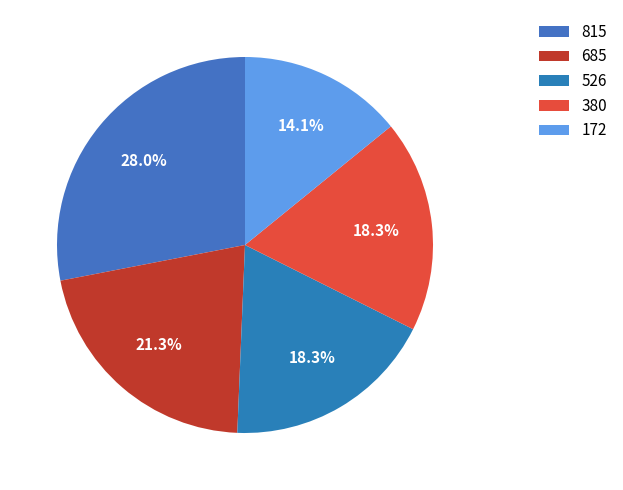

To the nearest percent, what portion does 815 represent?

28%